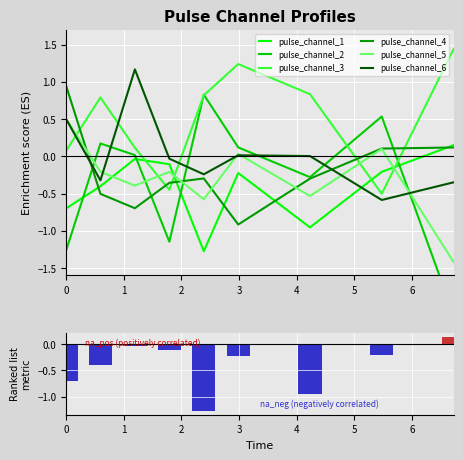

Where does the pulse_channel_2 series first go above 0?

1